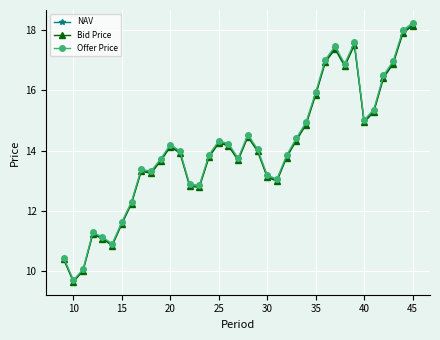

What are all the series names shown in the legend?

NAV, Bid Price, Offer Price